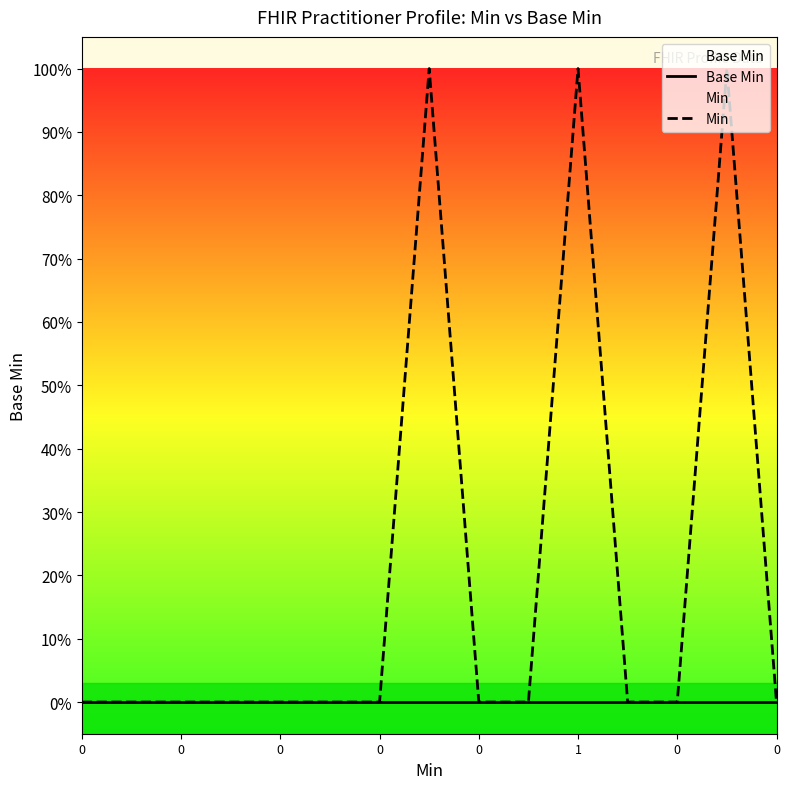

What is the difference between the second highest and second lowest values in the Min series?

1